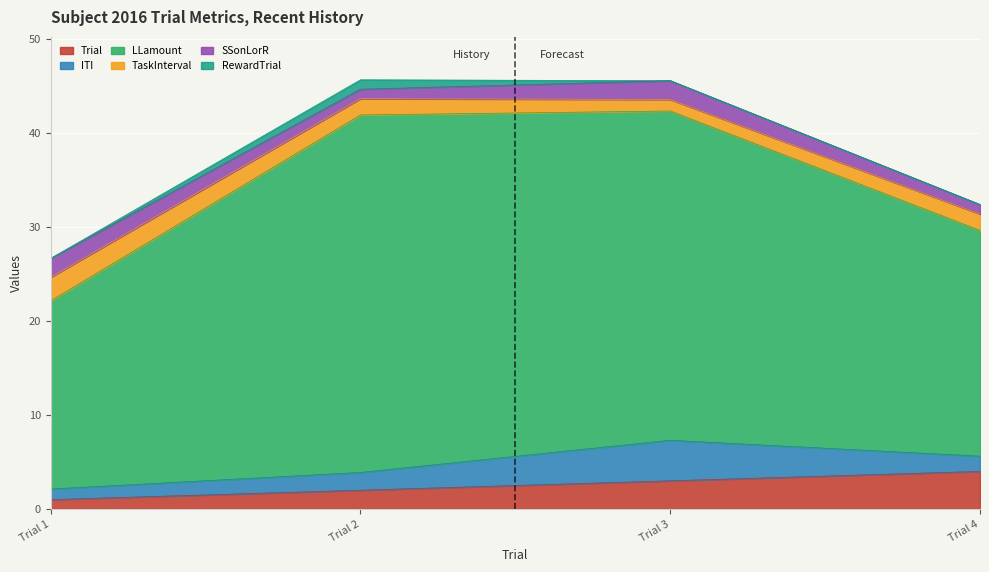

How many categories are shown in the chart?

4